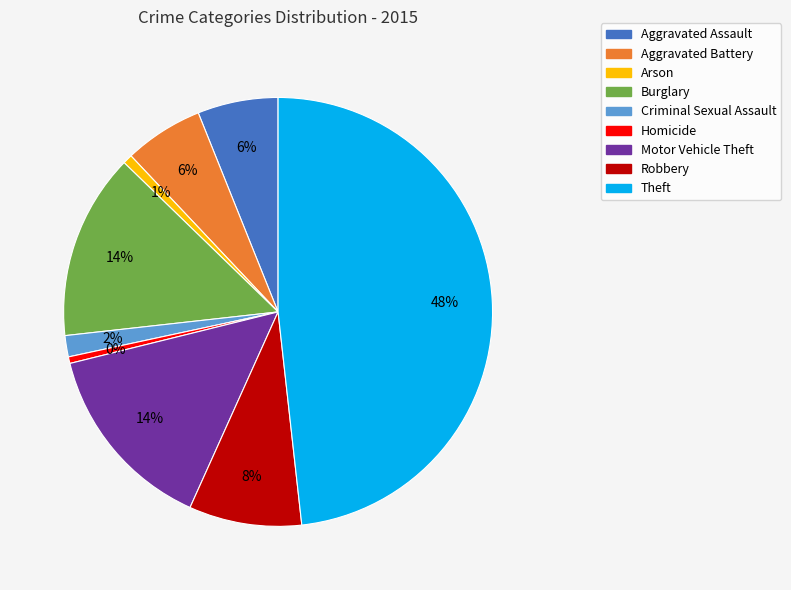

Which slice is the largest?

Theft